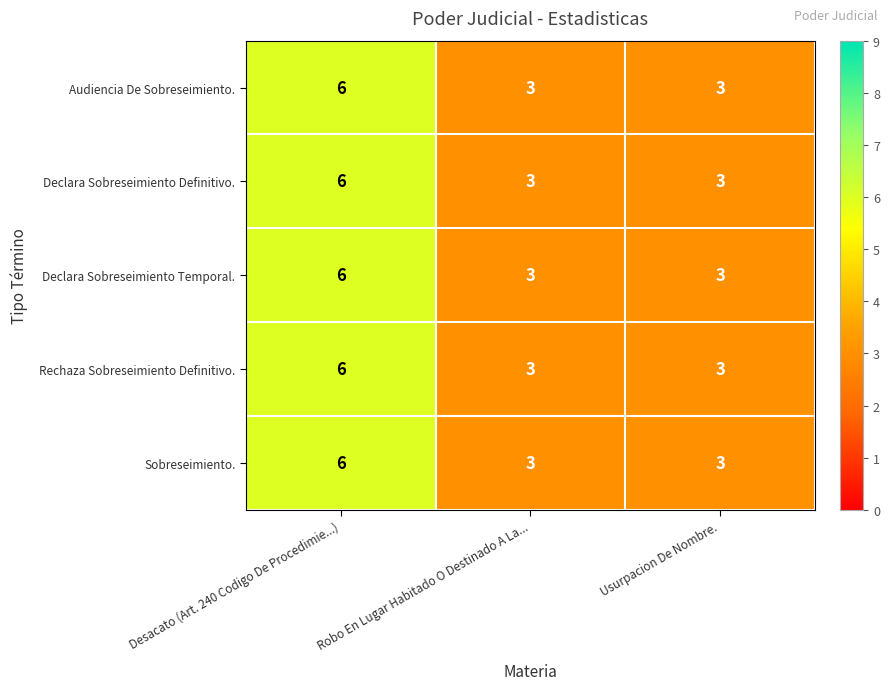

Reading left to right, list all the values displayed in this chart.

Audiencia De Sobreseimiento.: 6	3	3
Declara Sobreseimiento Definitivo.: 6	3	3
Declara Sobreseimiento Temporal.: 6	3	3
Rechaza Sobreseimiento Definitivo.: 6	3	3
Sobreseimiento.: 6	3	3